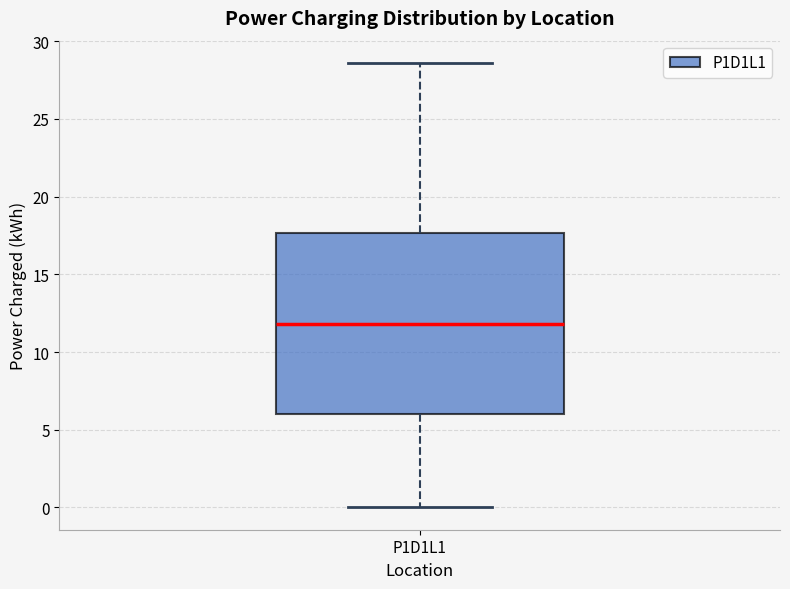

Transcribe this box plot: give where the median line is, the range the box spans, and where the two whiskers end, as read against the y-axis. The values are not printed on the chart, so give them approximately, as read against the axis.

median 12.0, box 6.0 to 17.5, whiskers 0.0 to 28.5